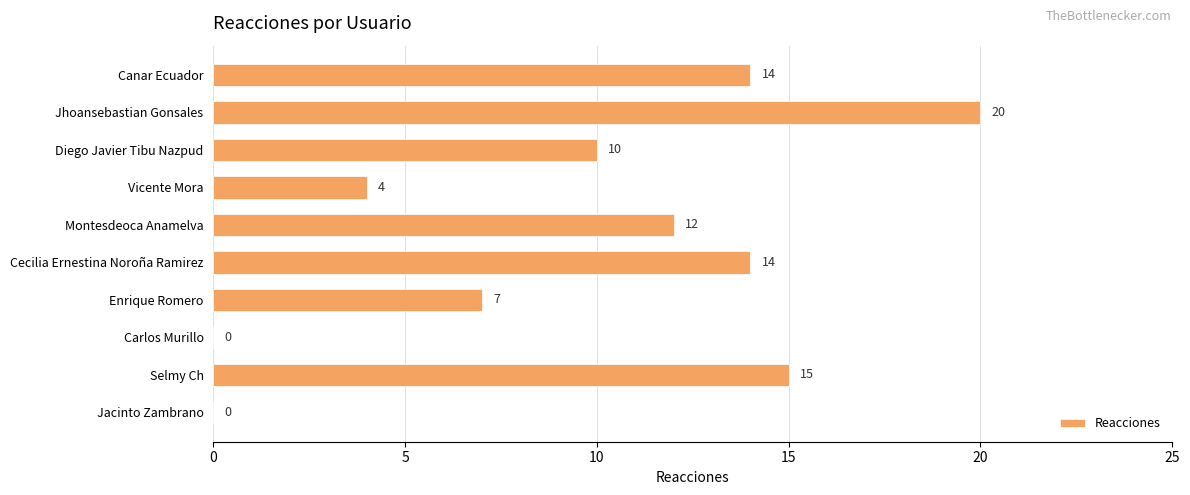

How many distinct data groups are displayed?

1